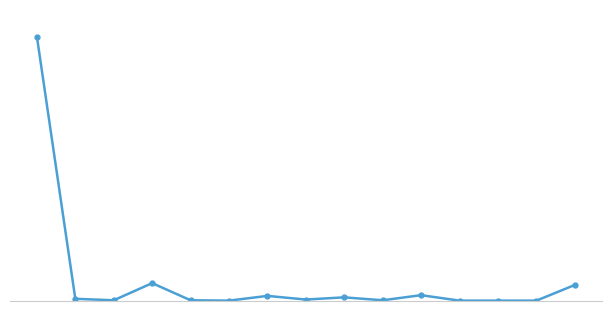

Is this an area chart (filled region under the line)?

No